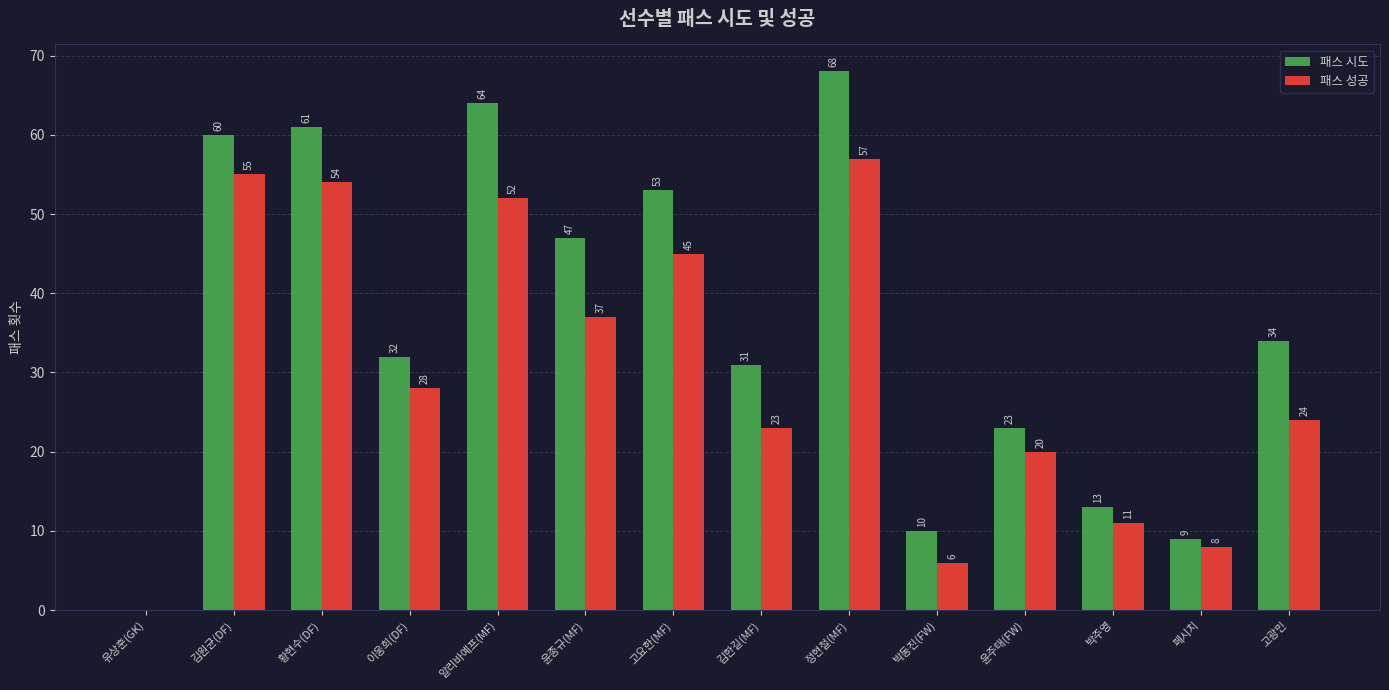

What is the highest value of the 패스 시도 series?

68